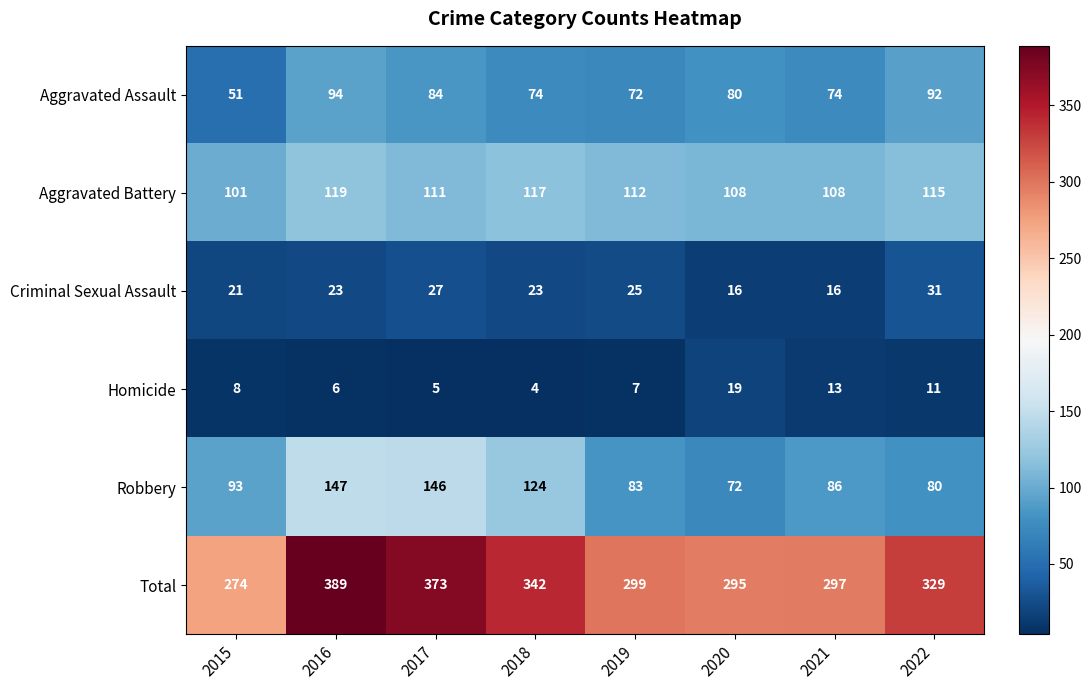

What is the average value of the Total series?

325